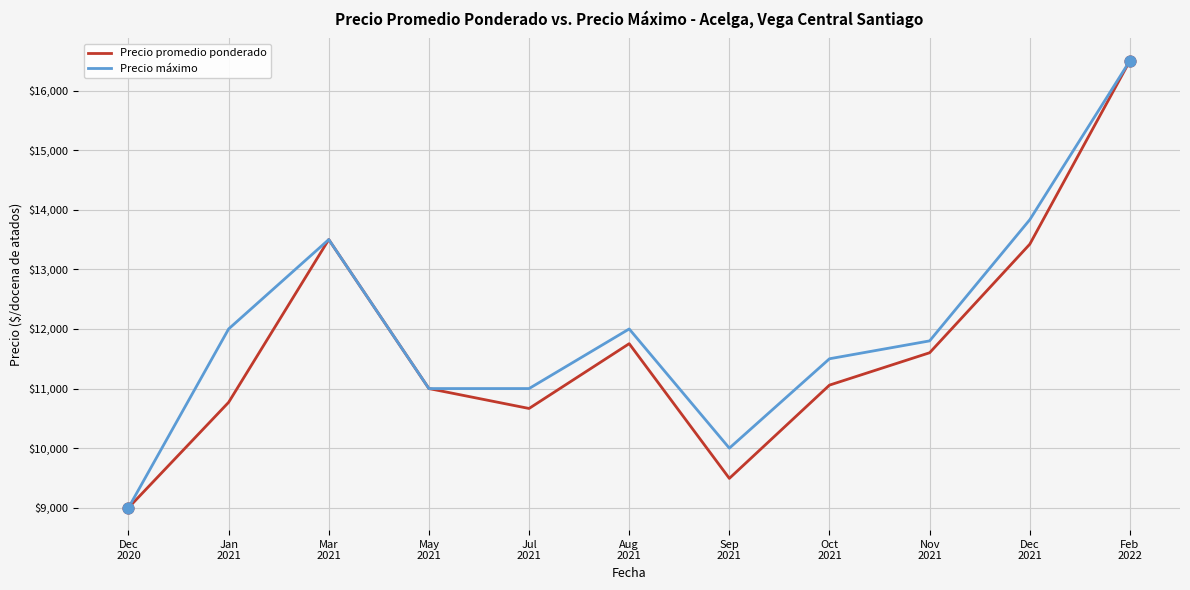

What is the total value across all series at Mar
2021?

27000